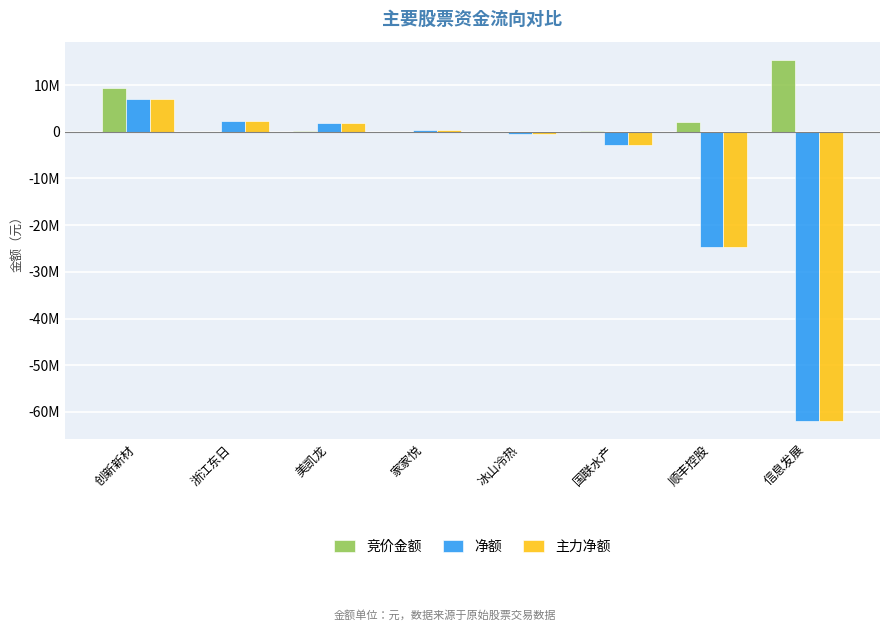

True or false: 竞价金额 has a value of 25146907 at 信息发展.

False